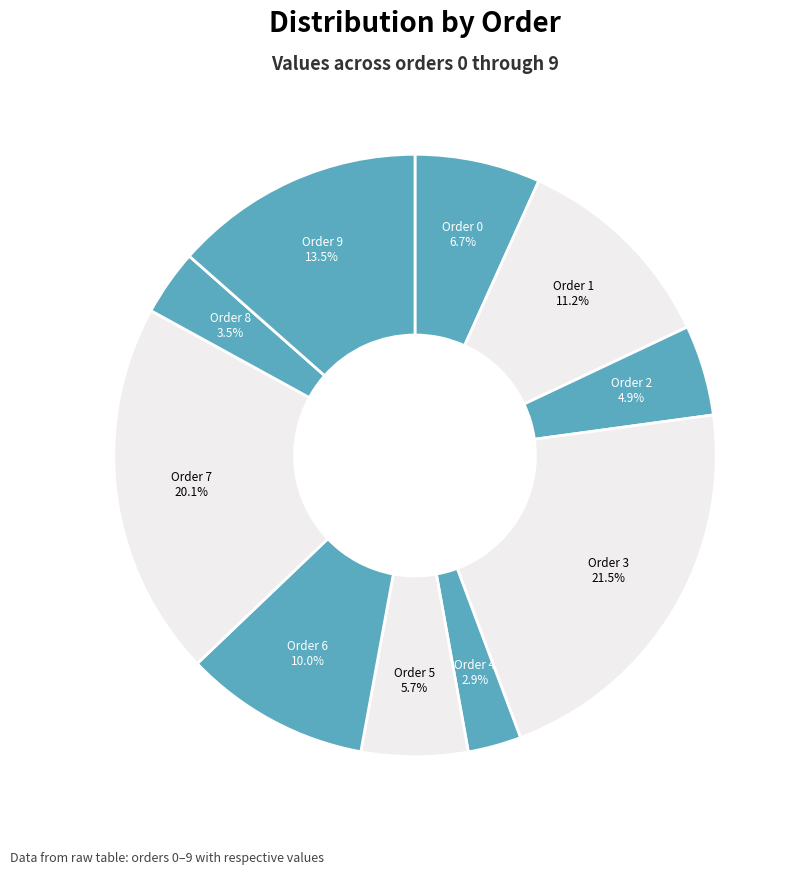

To the nearest percent, what is the average slice percentage?

10%